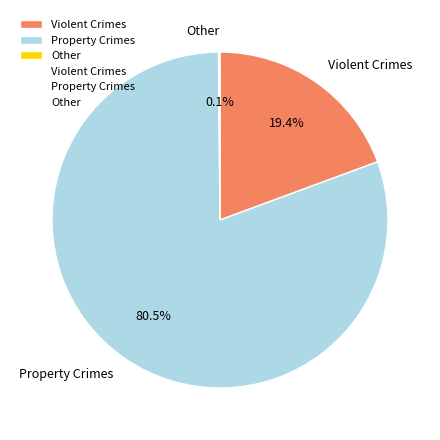

Which has a higher value, Violent Crimes or Property Crimes?

Property Crimes